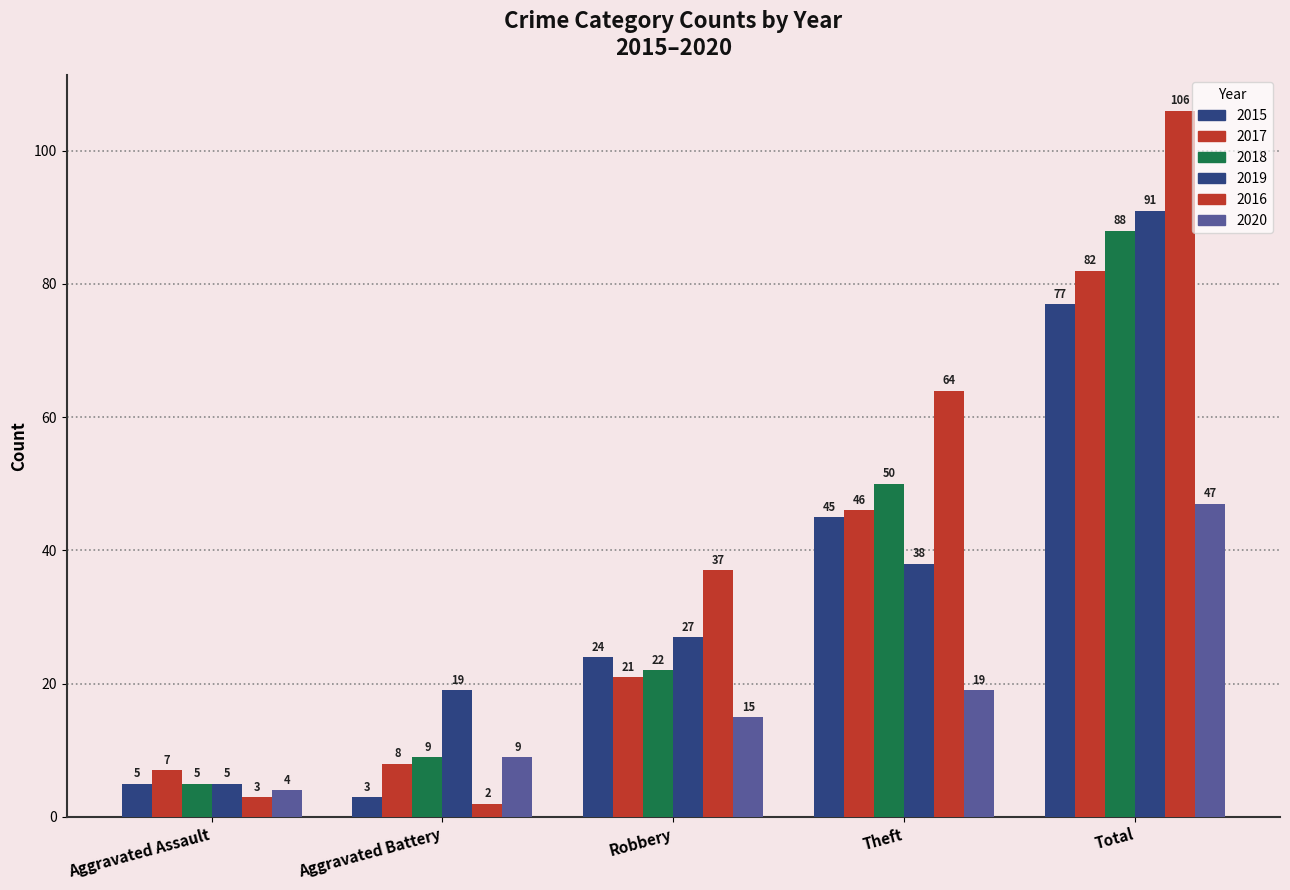

What value does the 2018 series have at Aggravated Battery?

9